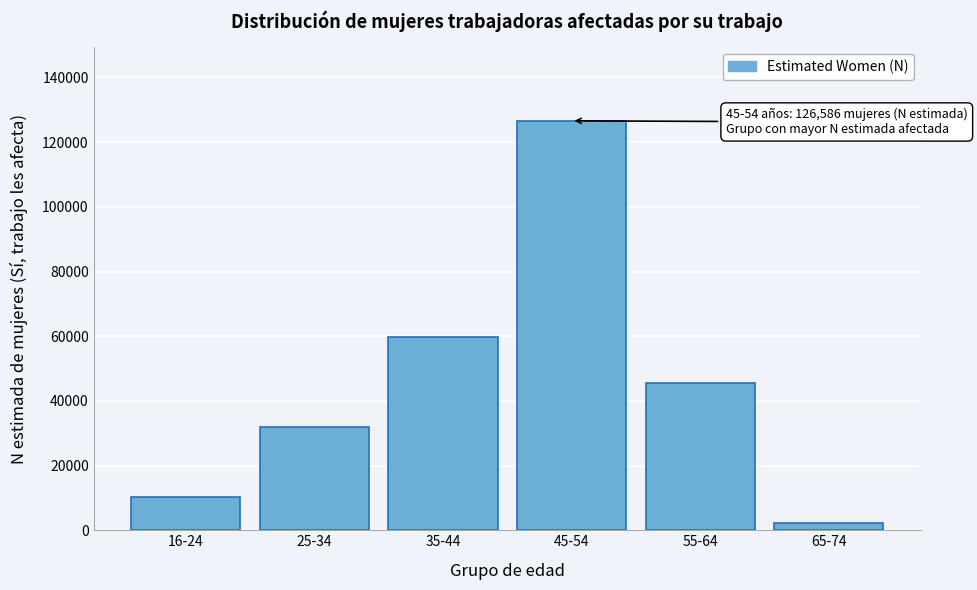

Reading right to left, list all the values displayed in this chart.

65-74=2348	55-64=45396	45-54=126586	35-44=59674	25-34=31980	16-24=10276